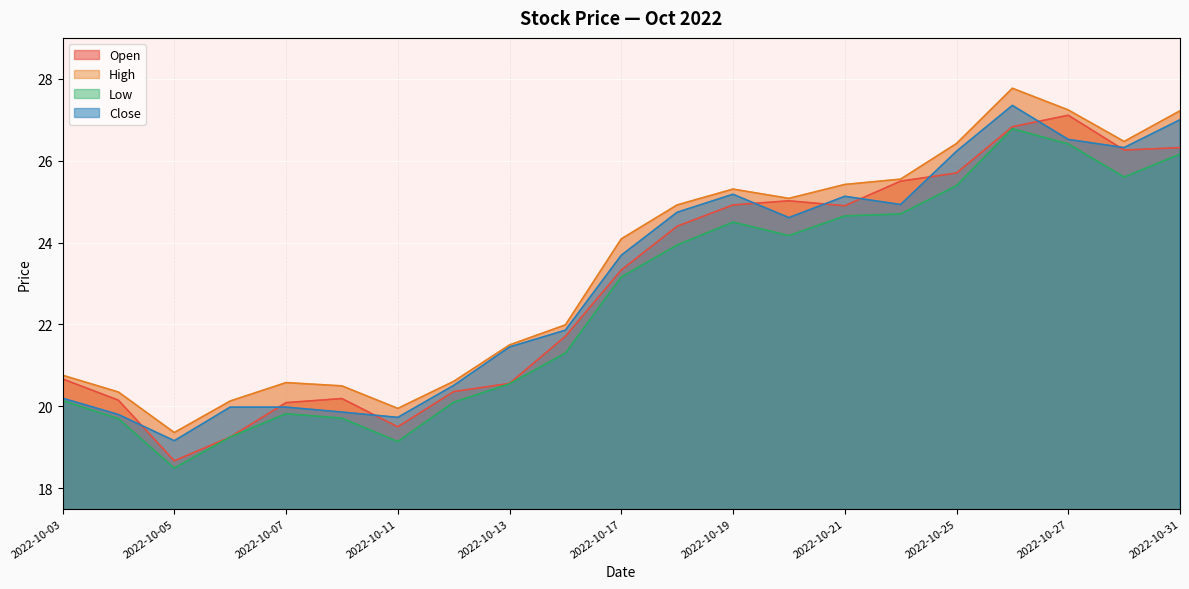

In Open, how many points are higher than both neighbors (excluding endpoints)?

3